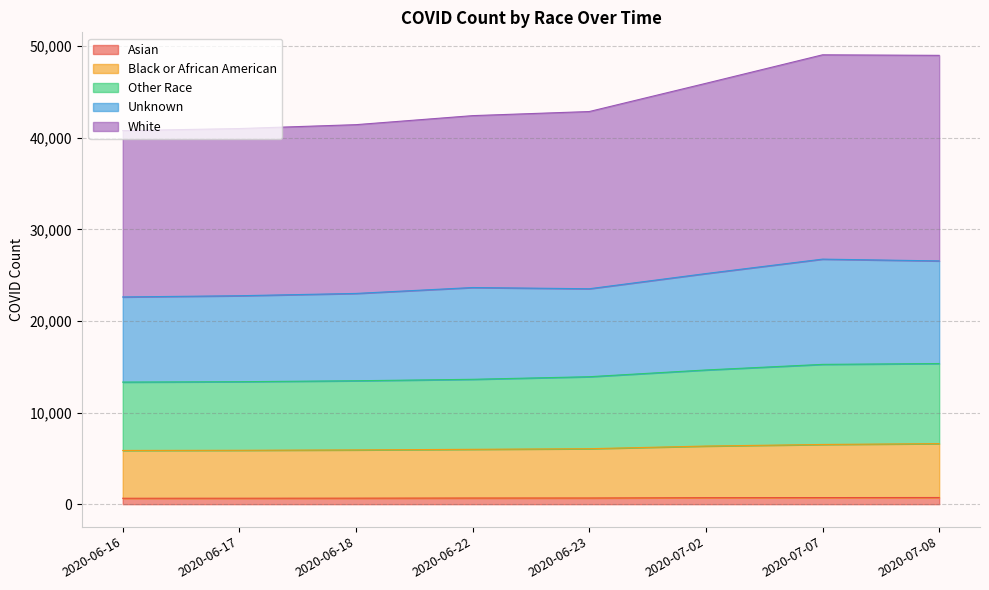

How many categories are shown in the chart?

8